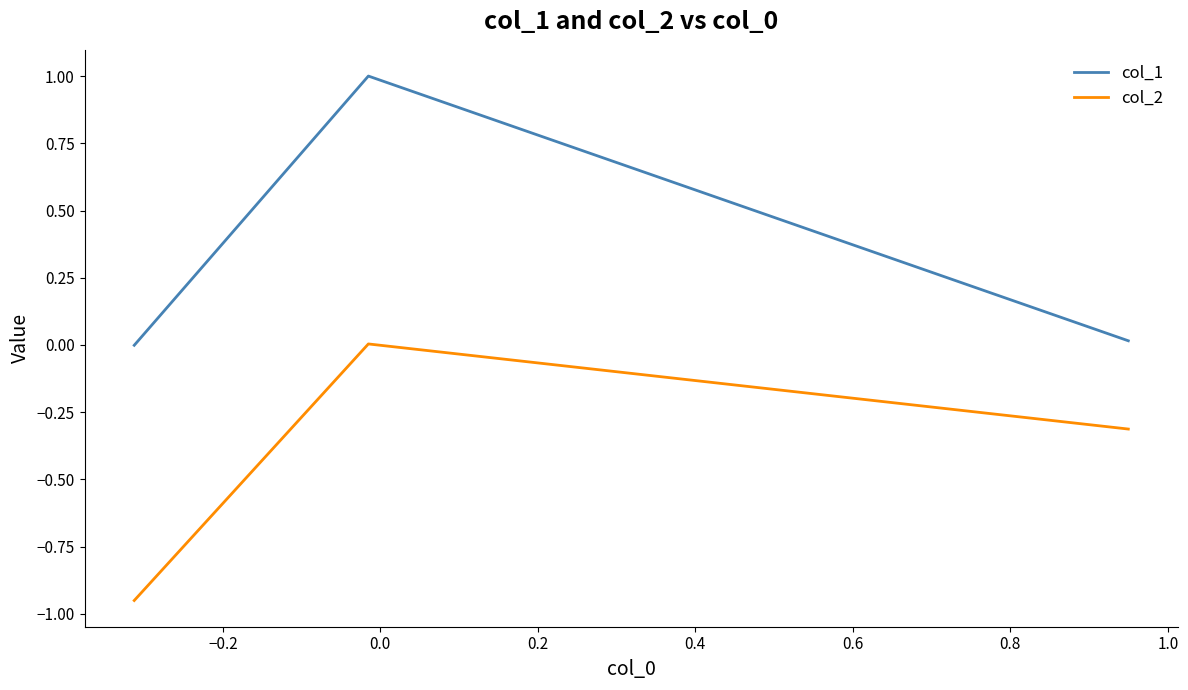

Which series has the largest total across all categories?

col_1